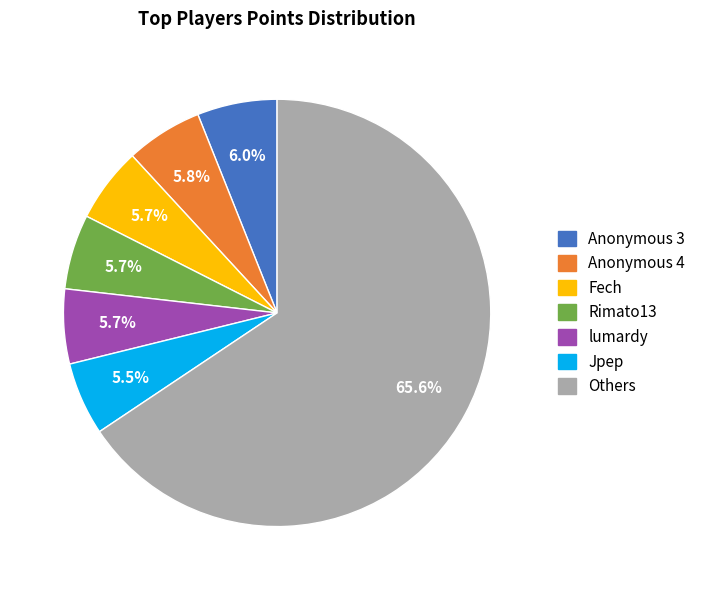

Does any single category account for the majority?

Yes